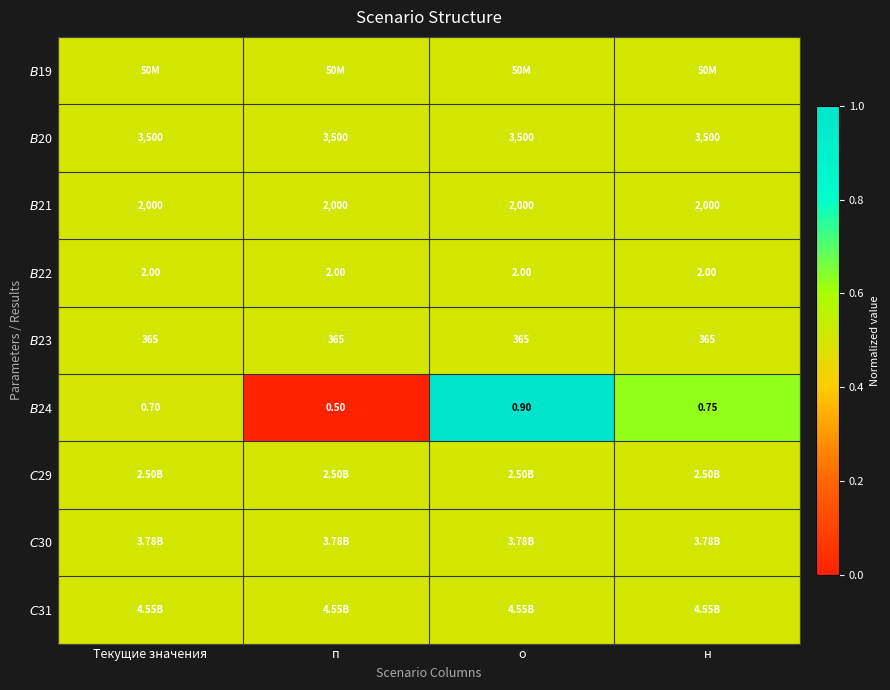

The $C$30 series shows 0.2 at н. True or false?

False